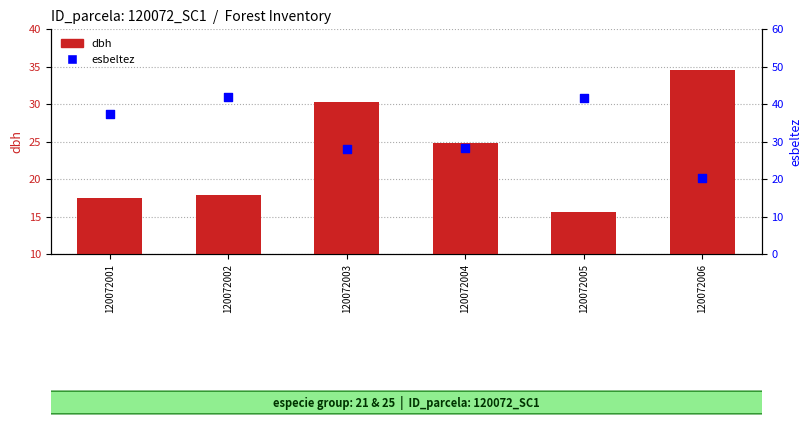

What is the total value across all series at 120072006?

54.8